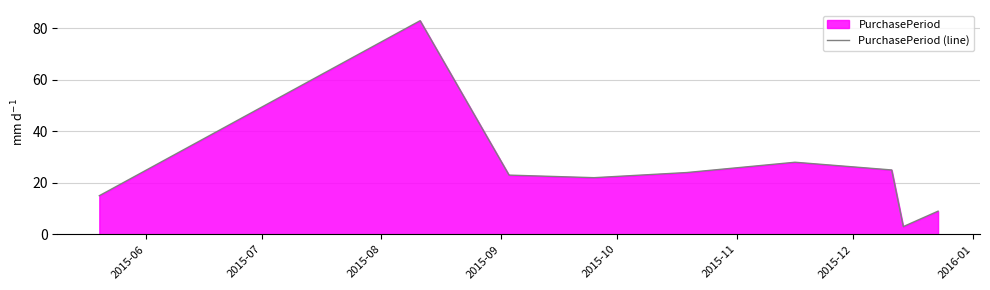

Count the number of categories in the chart.

9